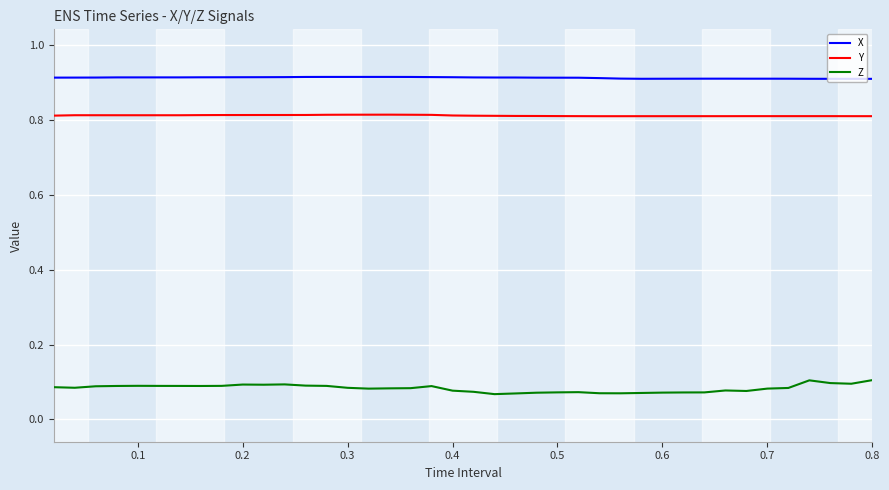

List the series in order of their peak value, lowest first.

Z, Y, X